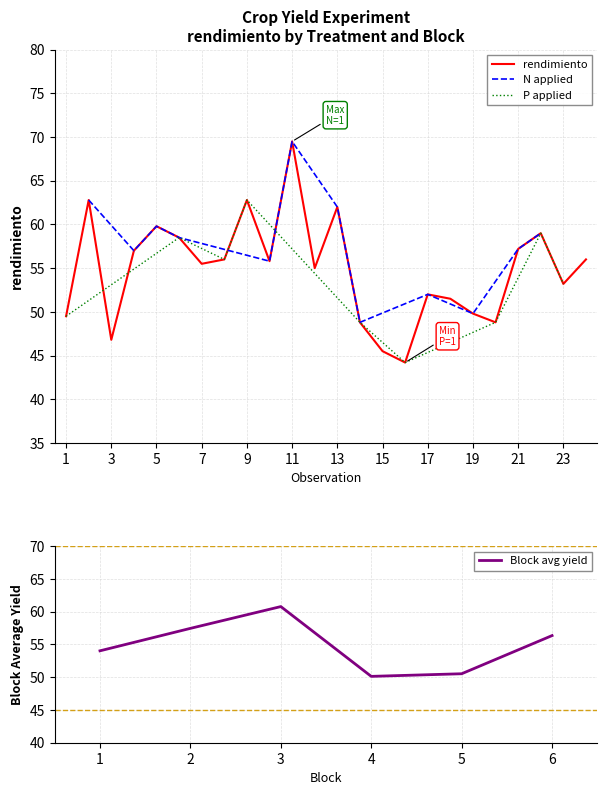

True or false: rendimiento has a value of 55.5 at 7.

True